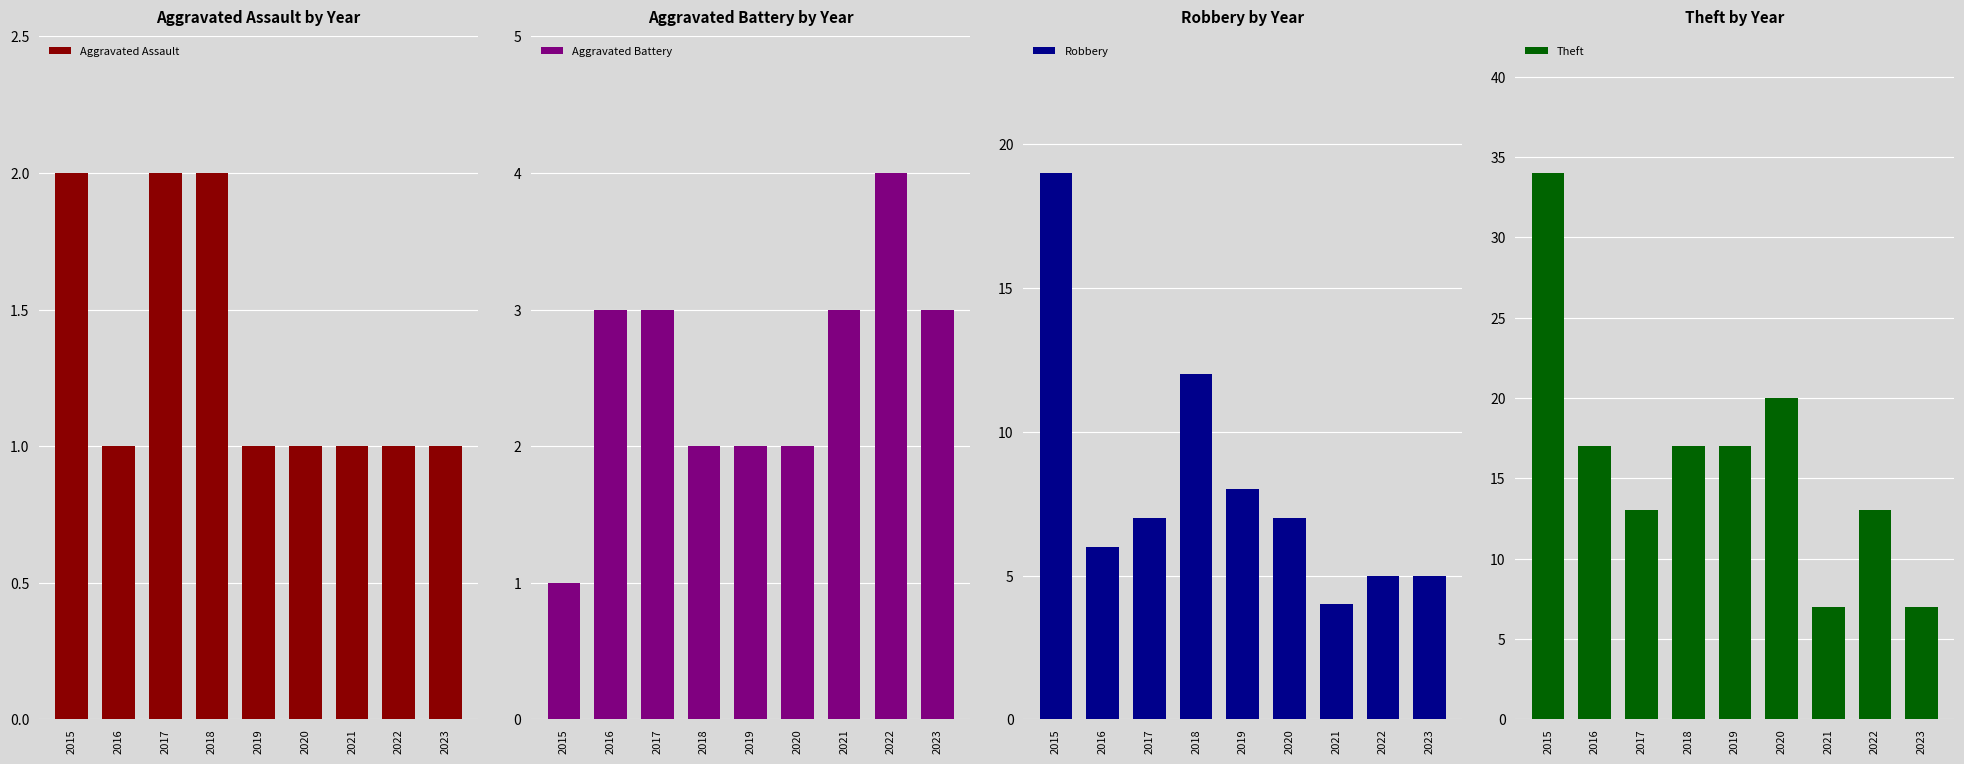

Which category has the highest value across all series?

2015